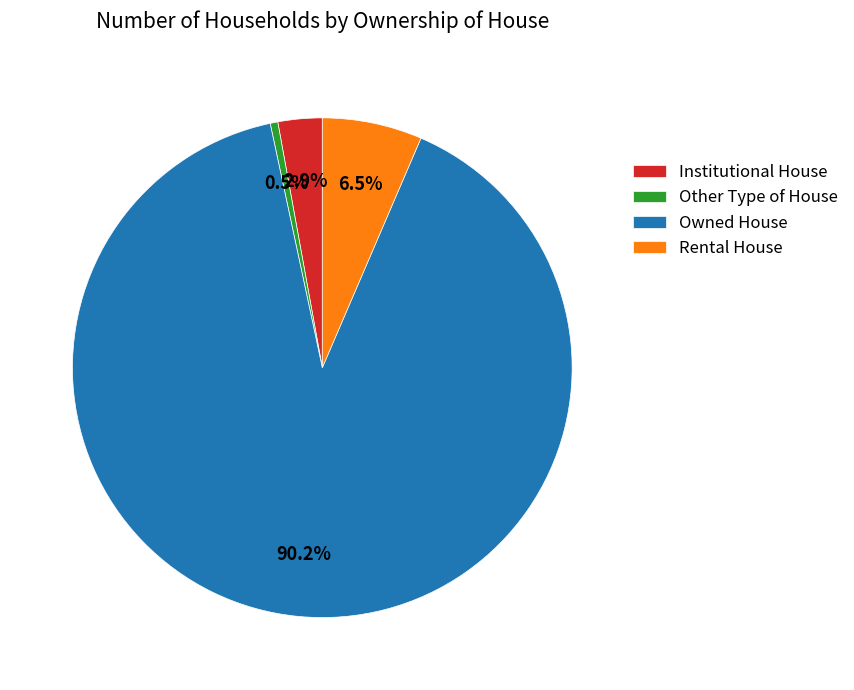

Which has a higher value, Other Type of House or Owned House?

Owned House